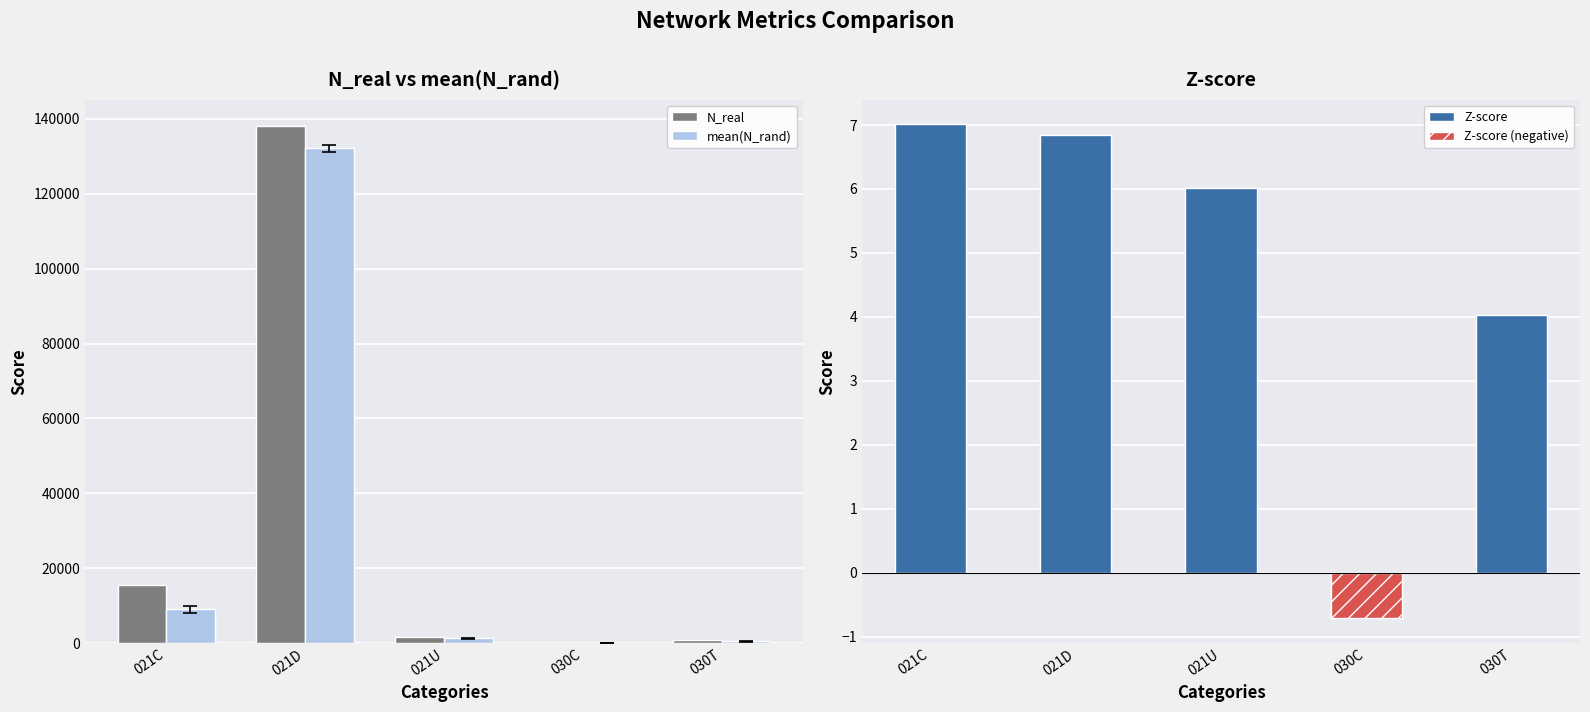

What is the value of the mean(N_rand) bar at the 2nd from the left?

132178.0